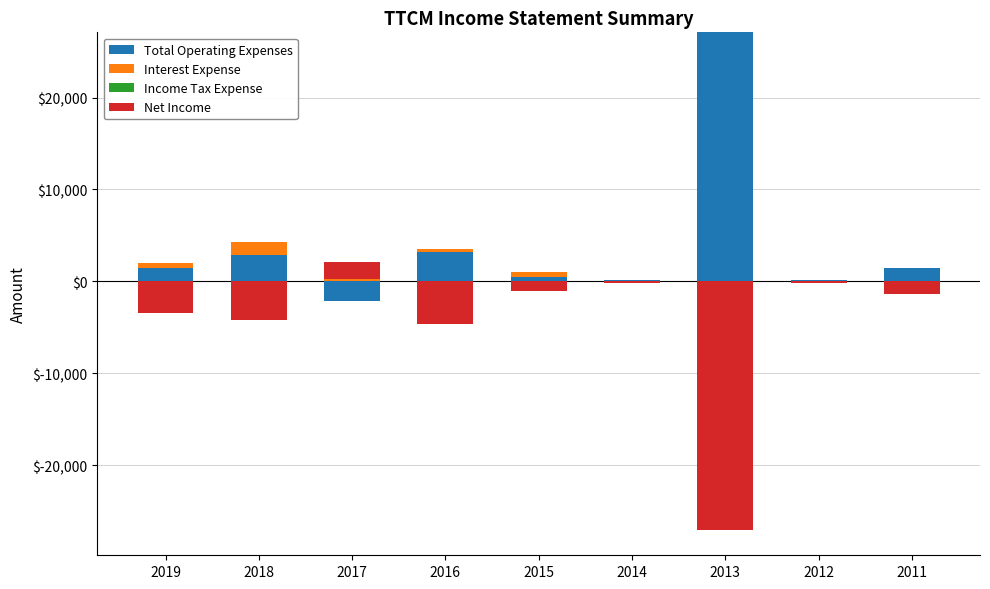

What is the difference between the Total Operating Expenses values at 2016 and 2012?

3000